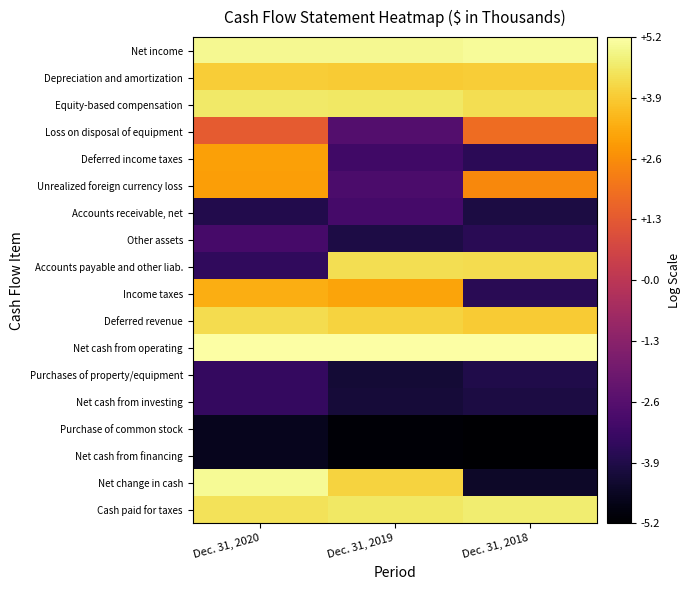

What is the greatest value displayed?

5.2